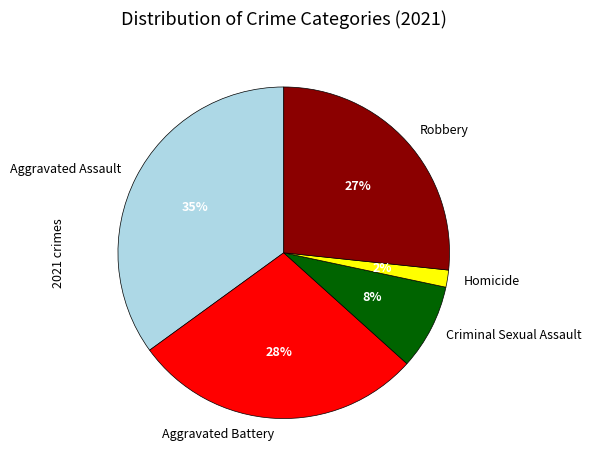

What percentage is the Aggravated Assault slice, to the nearest percent?

35%